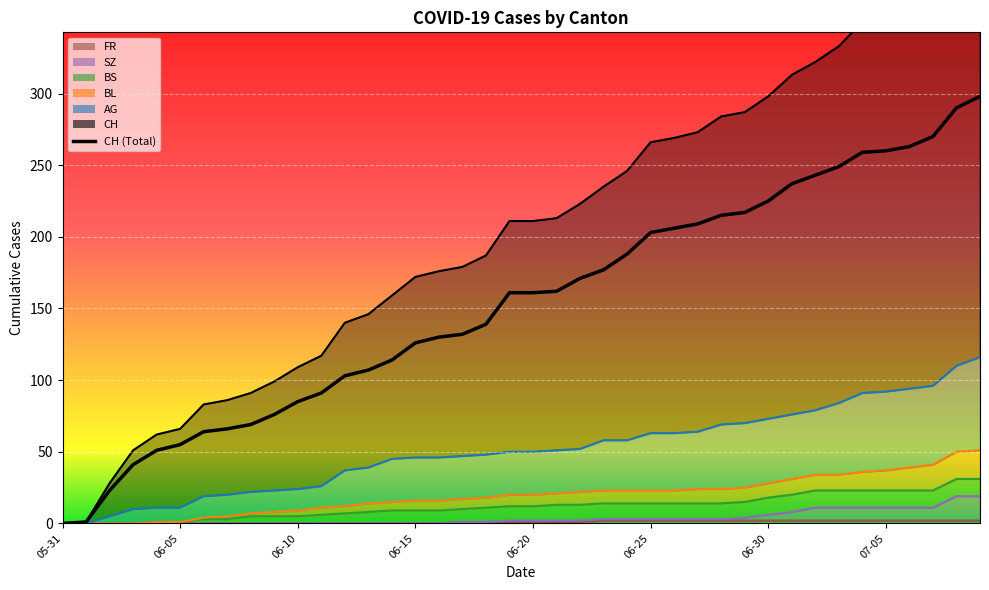

The value of BL at 2020-06-22 is 35. True or false?

False